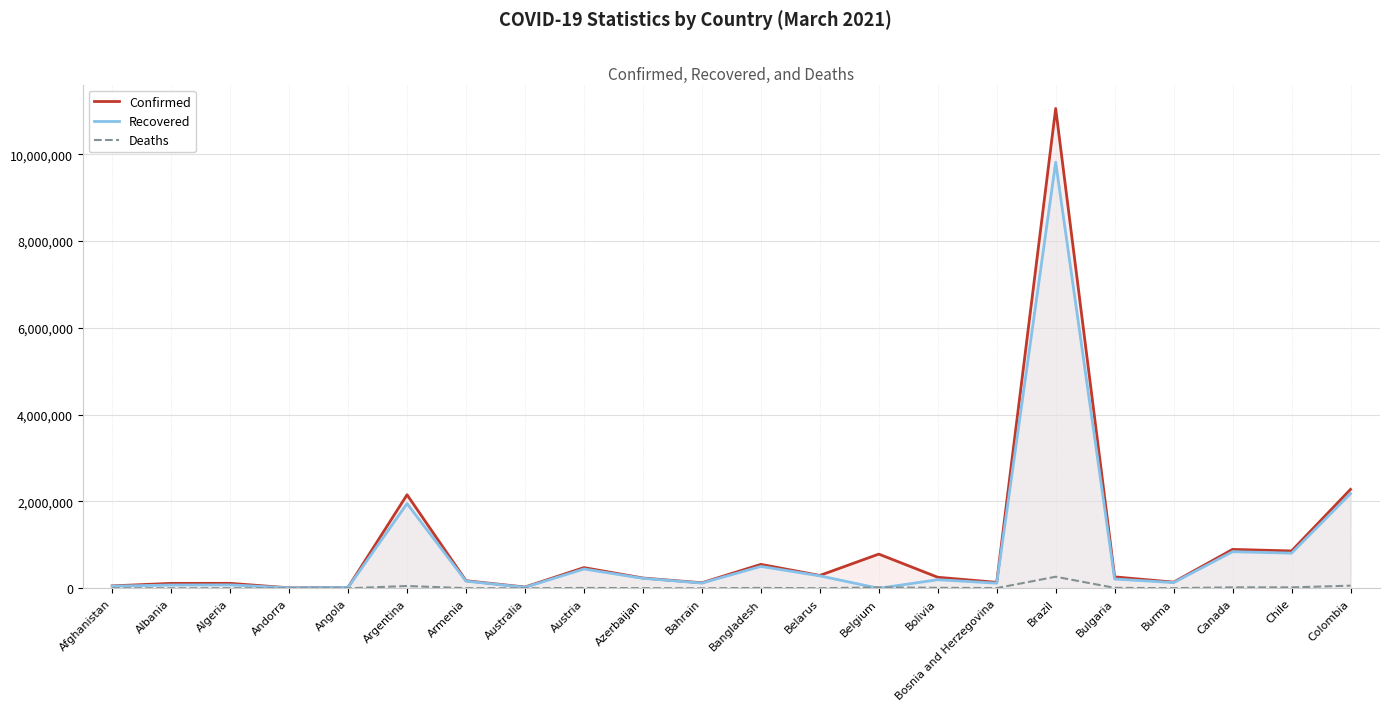

Reading right to left, what are all the values shown in this chart?

Confirmed: Colombia=2278861	Chile=860533	Canada=896247	Burma=142045	Bulgaria=263303	Brazil=11051665	Bosnia and Herzegovina=137291	Bolivia=254273	Belgium=787891	Belarus=296441	Bangladesh=551175	Bahrain=127255	Azerbaijan=236963	Austria=476980	Australia=29058	Armenia=175016	Argentina=2154694	Angola=21108	Andorra=11069	Algeria=114382	Albania=113580	Afghanistan=55876
Recovered: Colombia=2180768	Chile=809941	Canada=843164	Burma=131679	Bulgaria=214115	Brazil=9814592	Bosnia and Herzegovina=118720	Bolivia=198236	Belgium=0	Belarus=287197	Bangladesh=504120	Bahrain=120489	Azerbaijan=229789	Austria=445032	Australia=22931	Armenia=164954	Argentina=1951540	Angola=19657	Andorra=10661	Algeria=79187	Albania=75887	Afghanistan=49402
Deaths: Colombia=60598	Chile=21163	Canada=22271	Burma=3200	Bulgaria=10764	Brazil=266398	Bosnia and Herzegovina=5297	Bolivia=11823	Belgium=22261	Belarus=2047	Bangladesh=8476	Bahrain=473	Azerbaijan=3247	Austria=8732	Australia=909	Armenia=3225	Argentina=53121	Angola=515	Andorra=112	Algeria=3018	Albania=1956	Afghanistan=2451